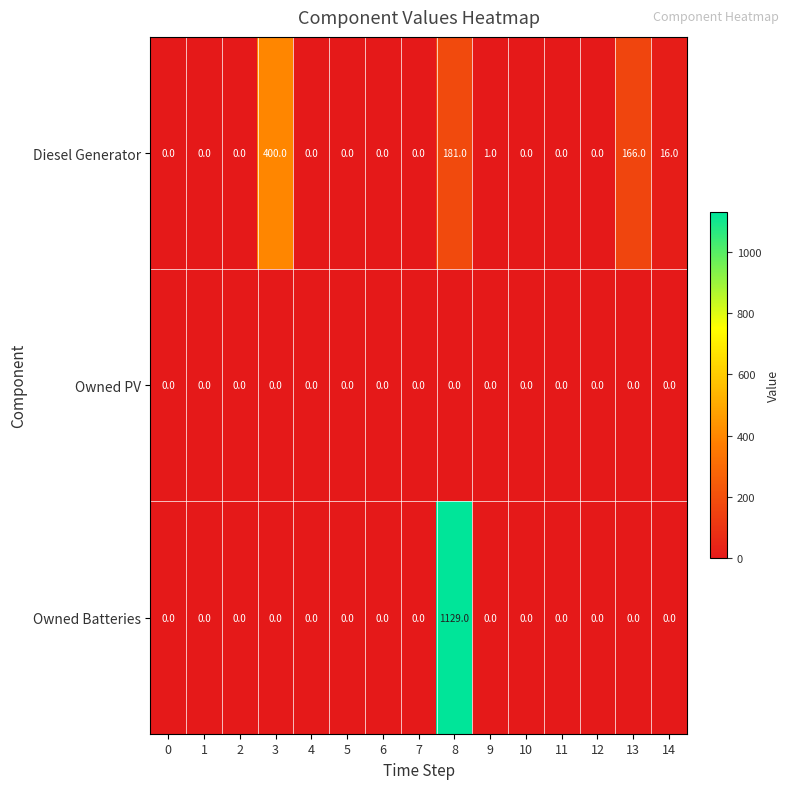

Rank the series by their average value, from lowest to highest.

Owned PV, Diesel Generator, Owned Batteries